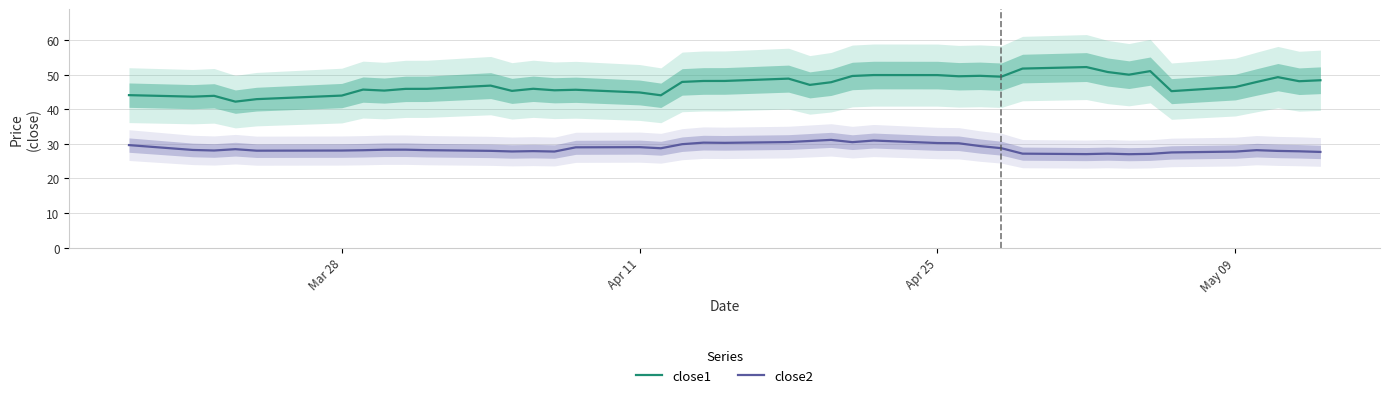

How many categories are shown in the chart?

40